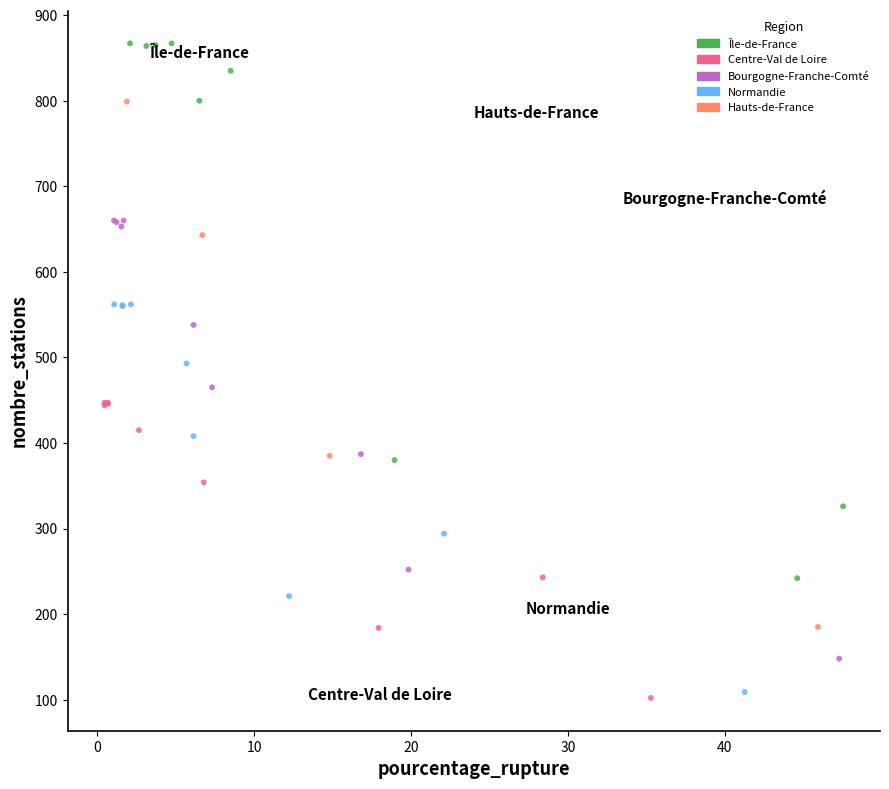

Which series reaches the maximum Y coordinate?

Île-de-France